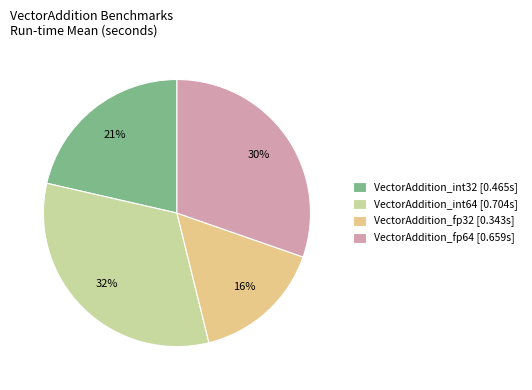

Is it true that VectorAddition_fp32 is 16% of the pie?

True